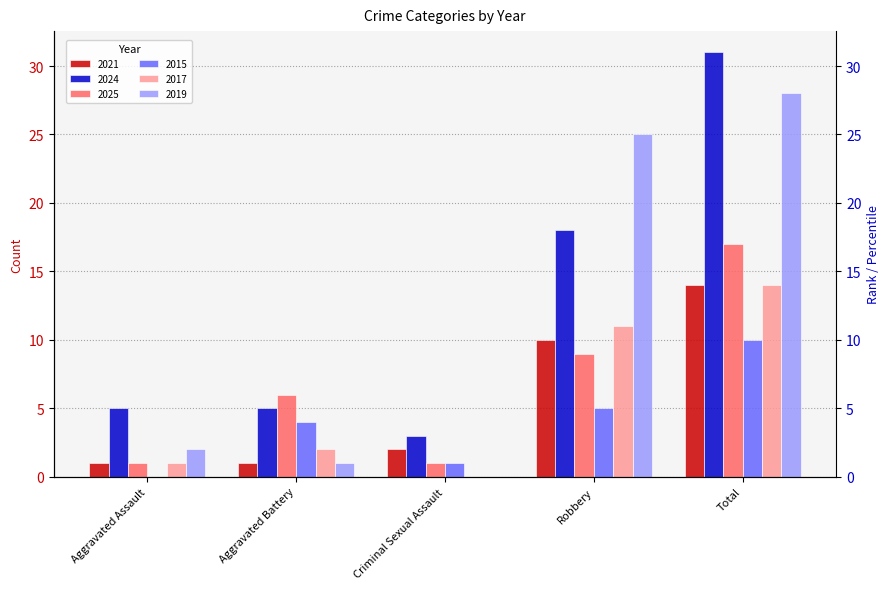

Count the number of data series in this chart.

6